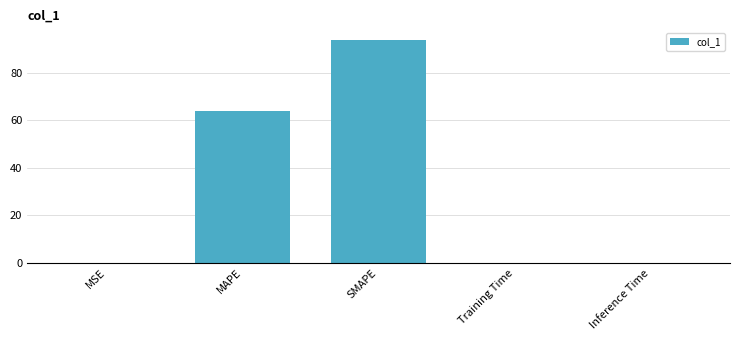

The value at Training Time is 0.0. True or false?

True